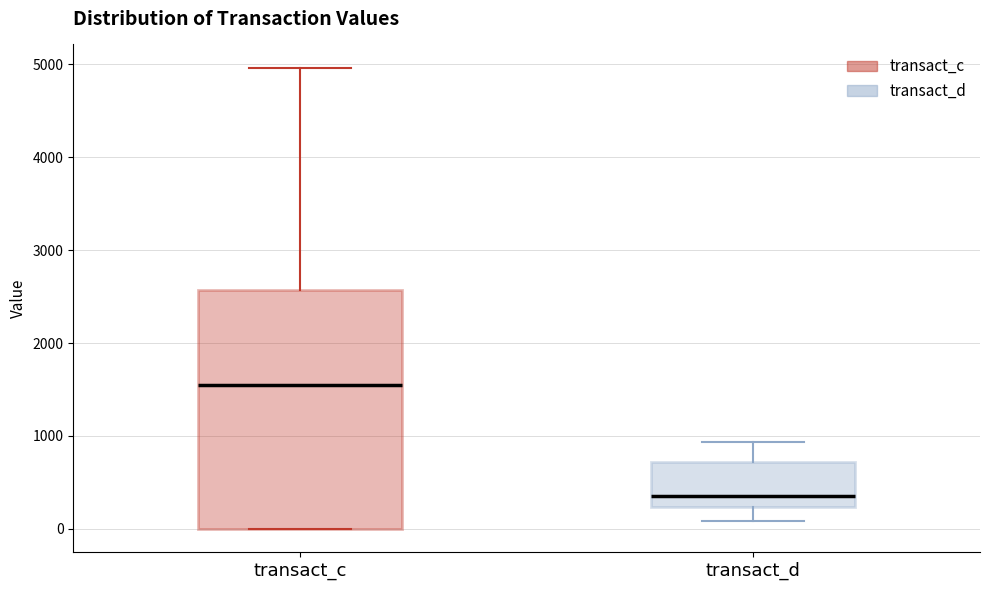

Comparing the boxes themselves (not the whiskers), which one is the tallest?

transact_c